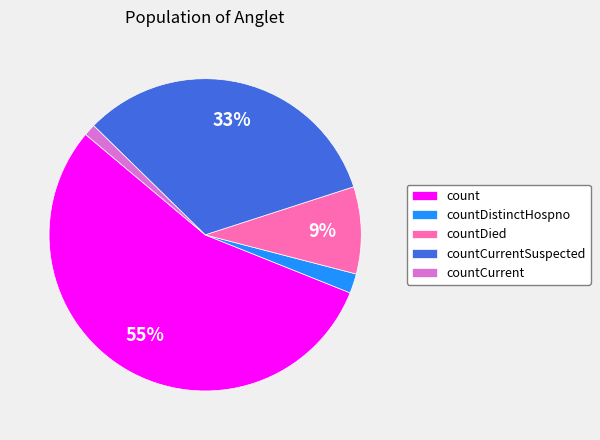

True or false: countCurrent accounts for 8% of the total.

False